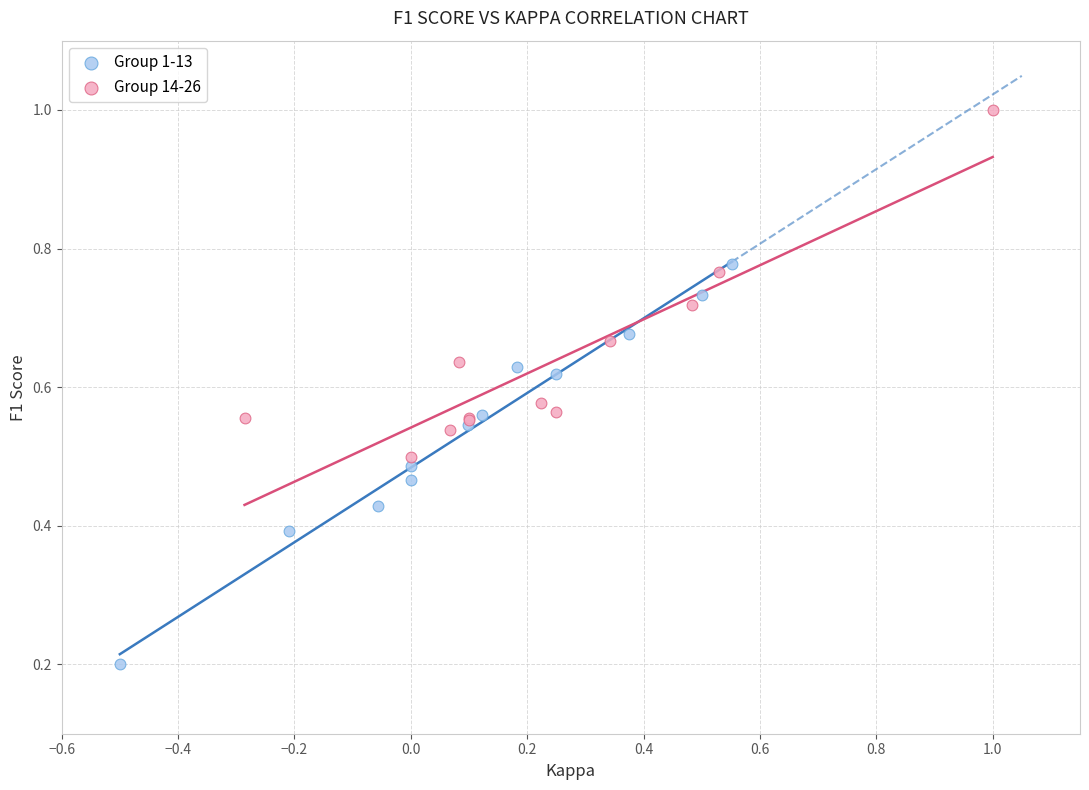

Which series reaches the maximum Y coordinate?

Group 14-26